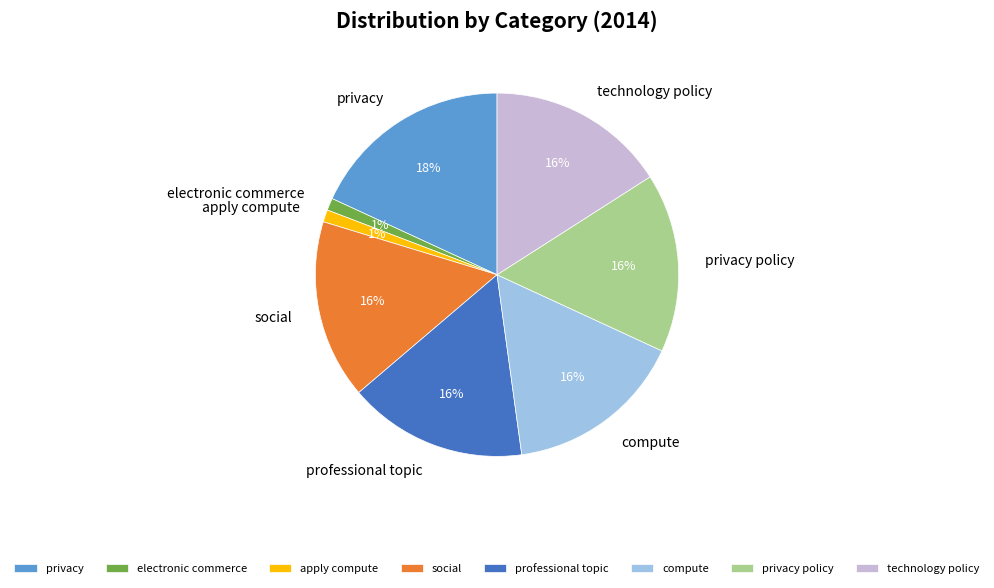

Is it true that apply compute is 11% of the pie?

False